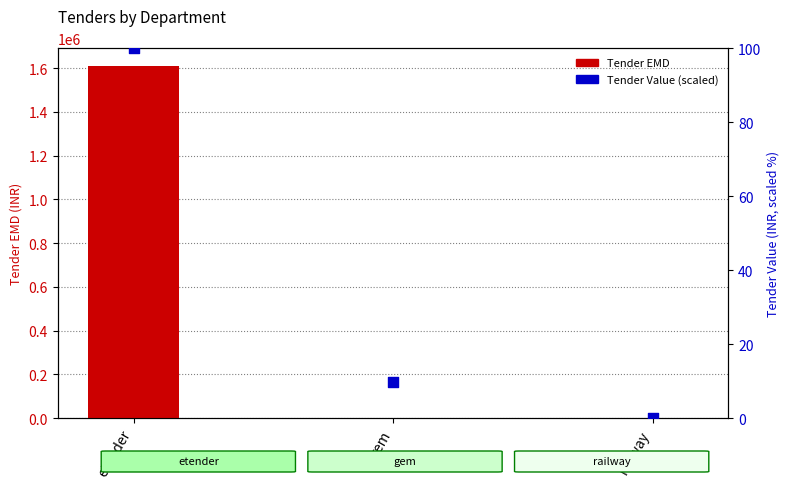

Which series contains the highest Y value?

Tender EMD